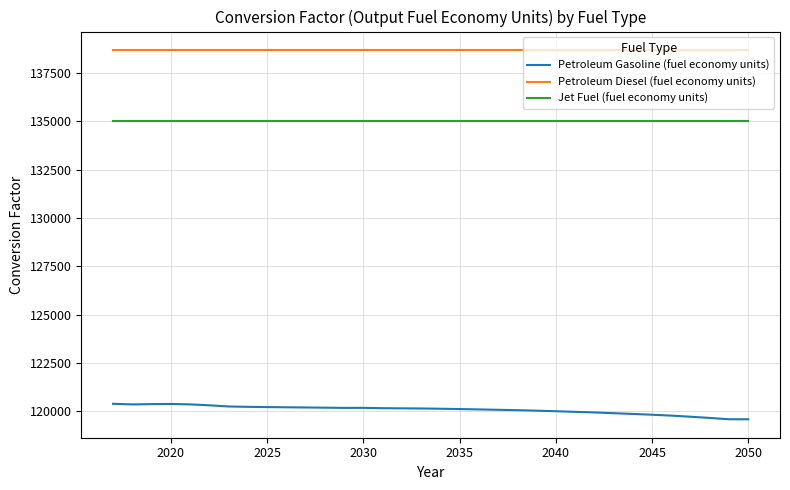

Rank the series by their maximum value, from lowest to highest.

Petroleum Gasoline (fuel economy units), Jet Fuel (fuel economy units), Petroleum Diesel (fuel economy units)